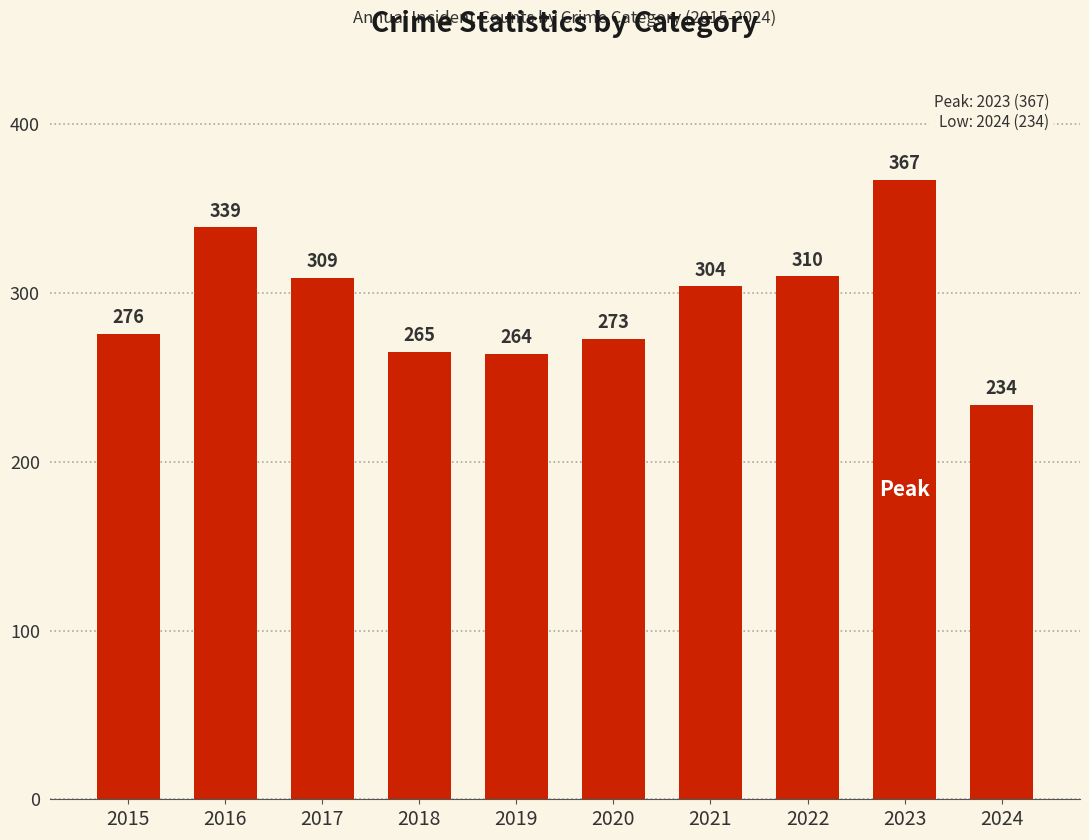

What is the difference between the maximum and minimum values?

133